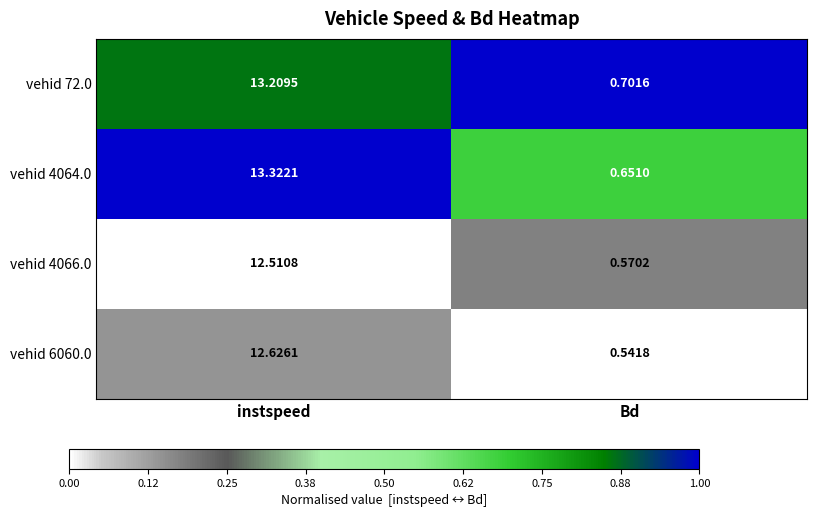

How many data points in vehid 4064.0 are less than 13?

1